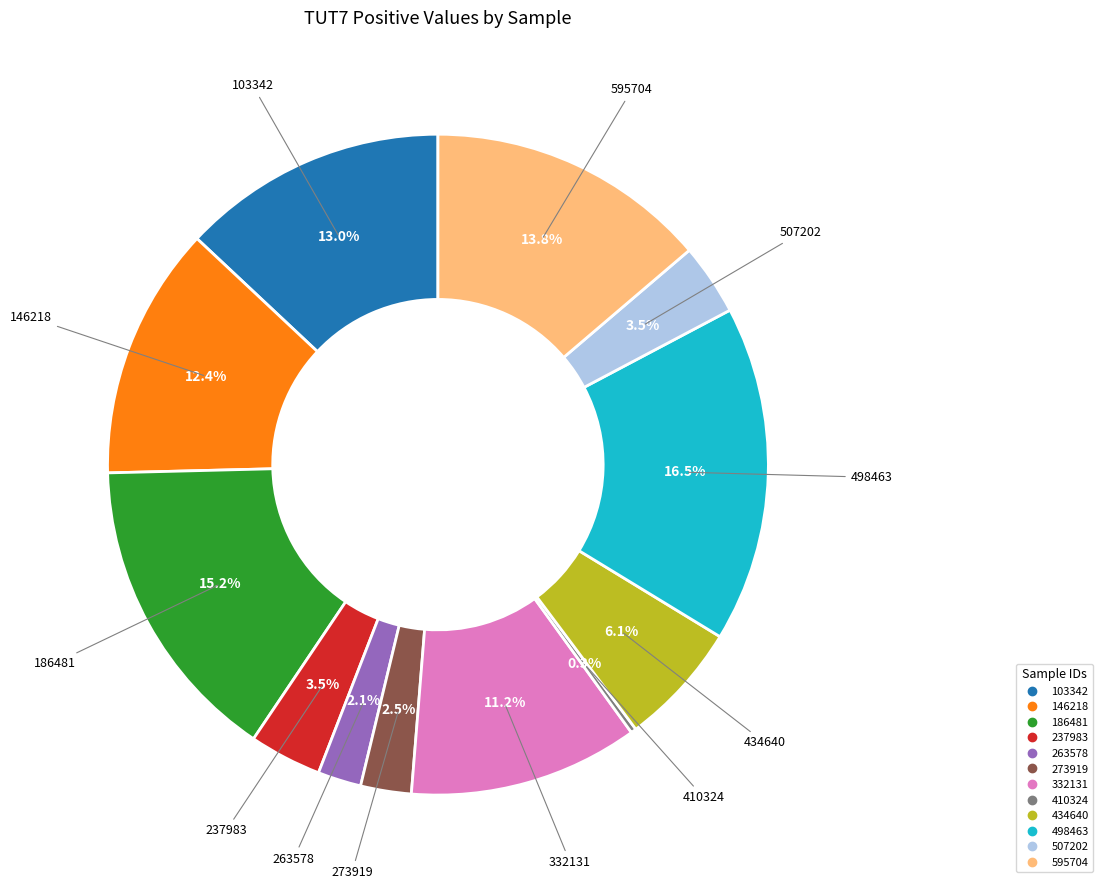

What percentage is the 103342 slice, to the nearest percent?

13%